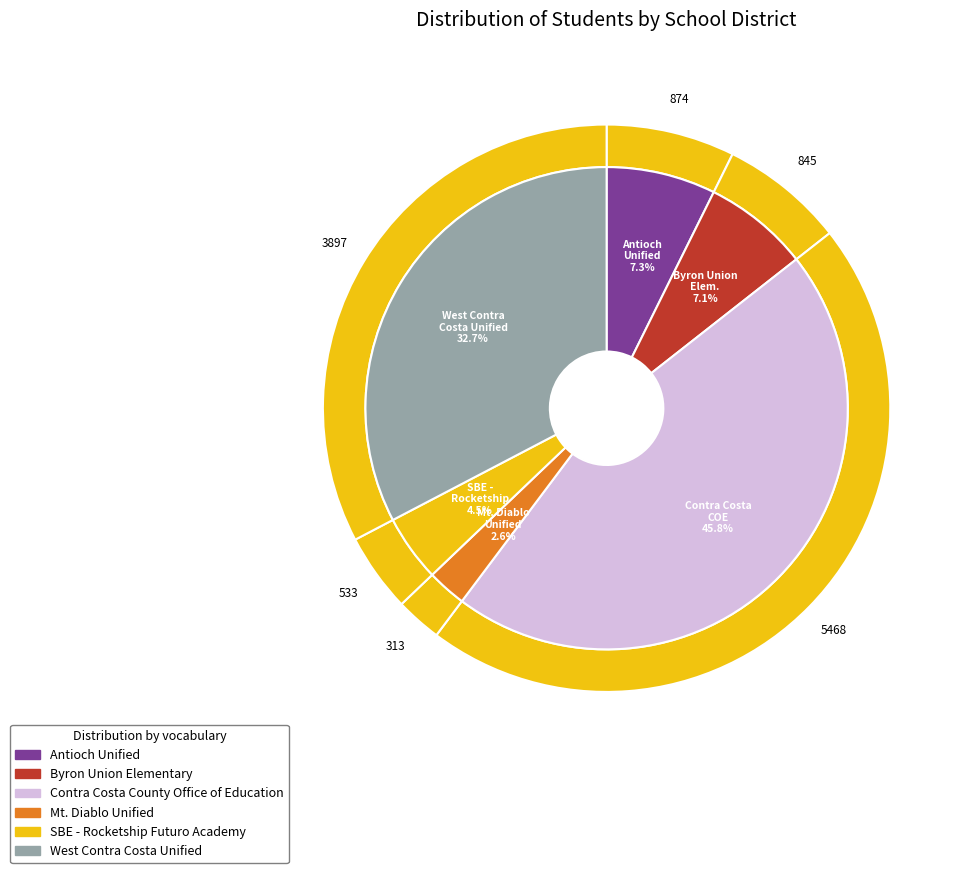

What percentage is NOT represented by SBE - Rocketship Futuro Academy?

95.5%